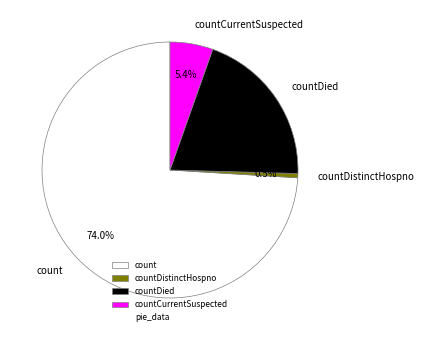

Does countDistinctHospno account for over 50% of the chart?

No